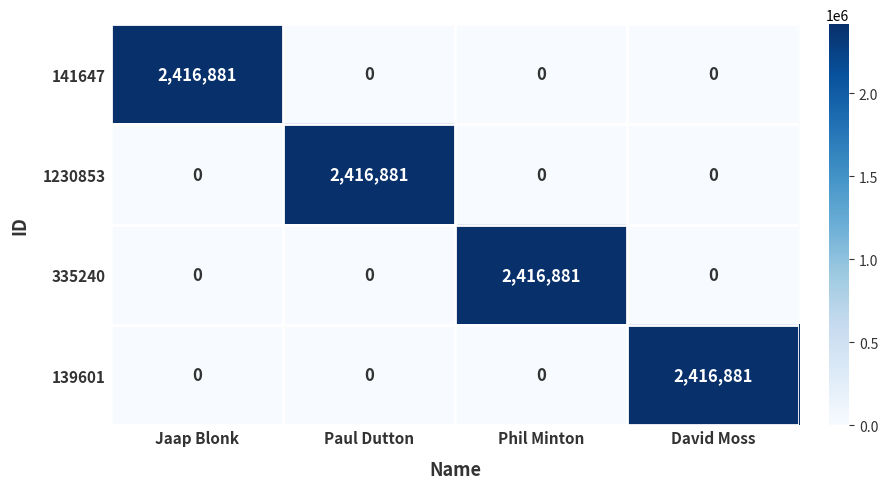

How many 335240 values are between 0 and 2416881?

4